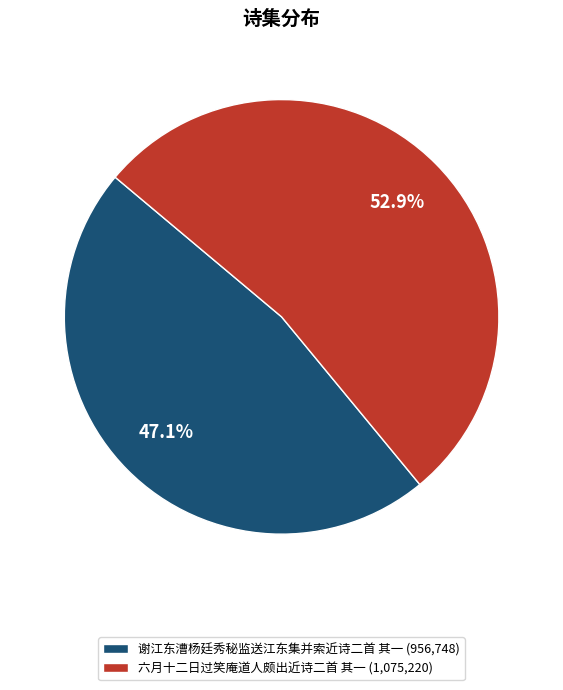

Is 六月十二日过笑庵道人颇出近诗二首 其一 the majority of the pie?

Yes